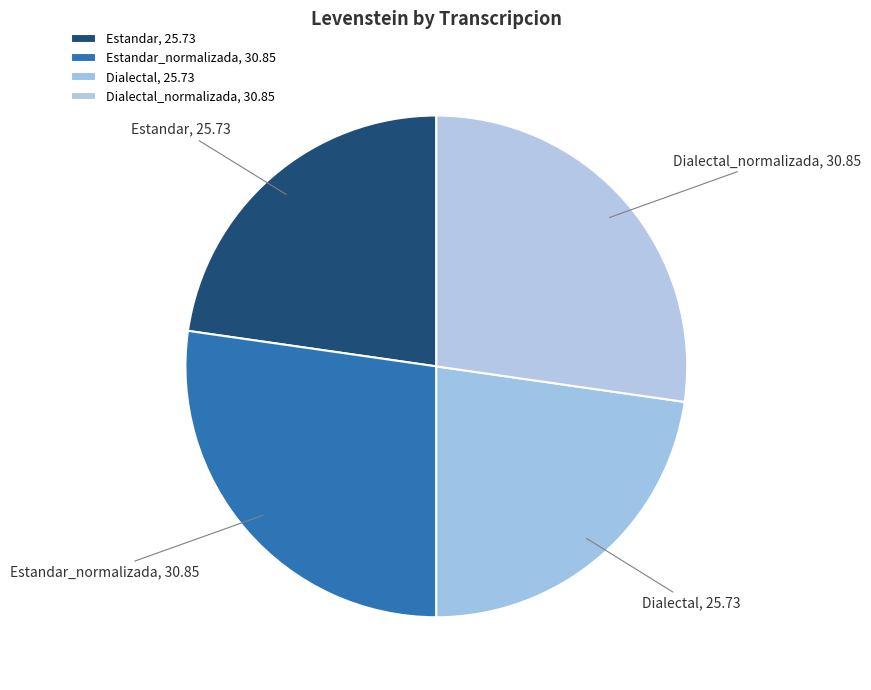

Does Dialectal_normalizada account for over 50% of the chart?

No